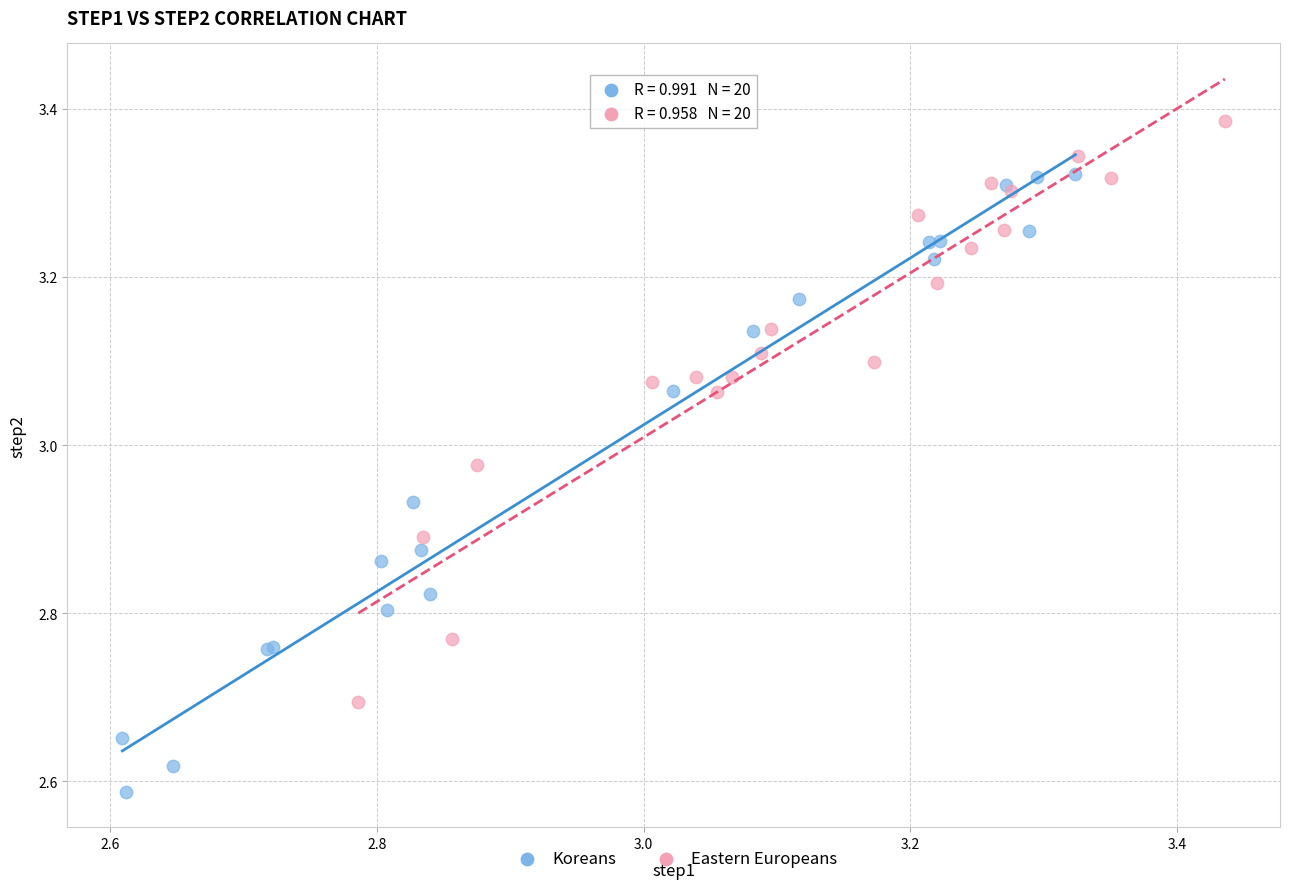

Which series contains the lowest Y value?

Koreans